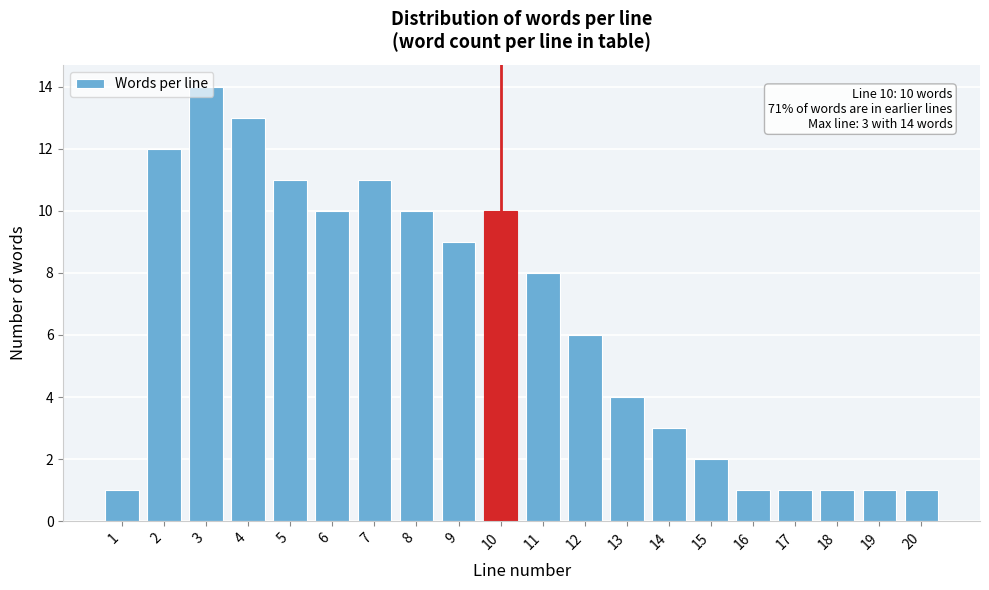

Which category has the highest value across all series?

3